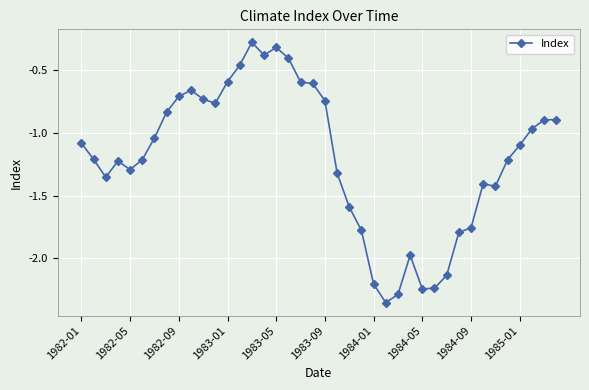

What is the sum of all values?

-48.1